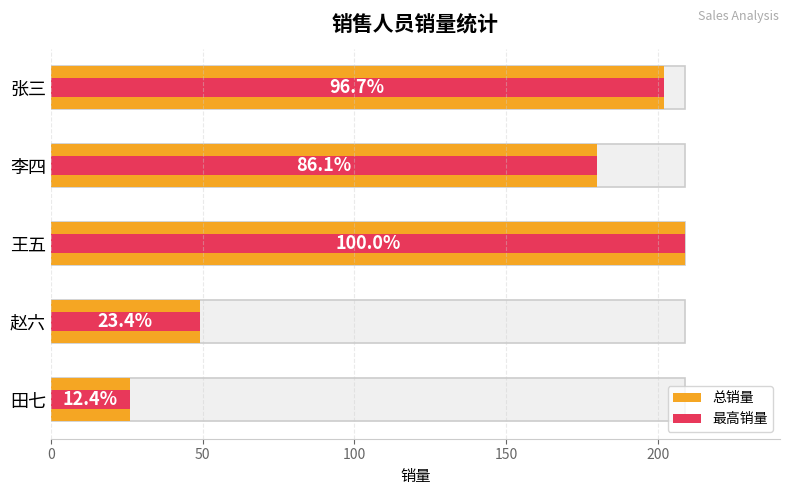

Is it true that 总销量 equals 180 at 李四?

True